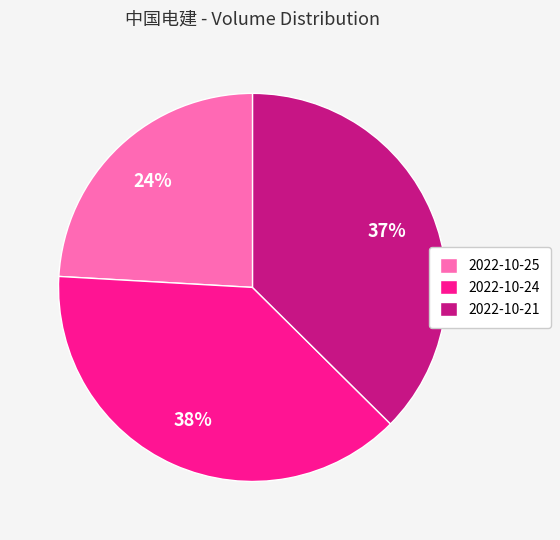

Which category has the smallest portion of the pie?

2022-10-25